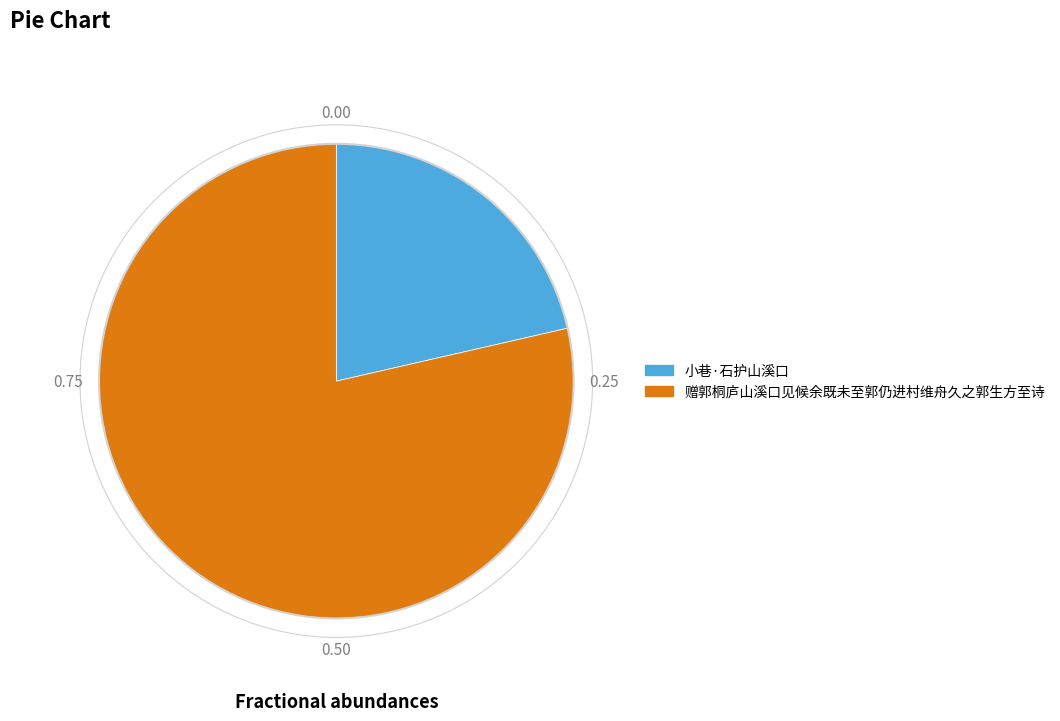

Combined, do 小巷·石护山溪口 and 赠郭桐庐山溪口见候余既未至郭仍进村维舟久之郭生方至诗 account for over 50%?

Yes